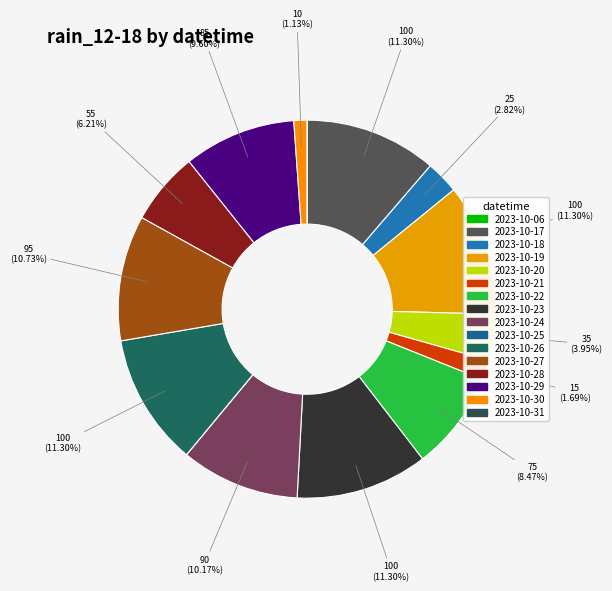

To the nearest percent, what portion does 2023-10-28 represent?

6%